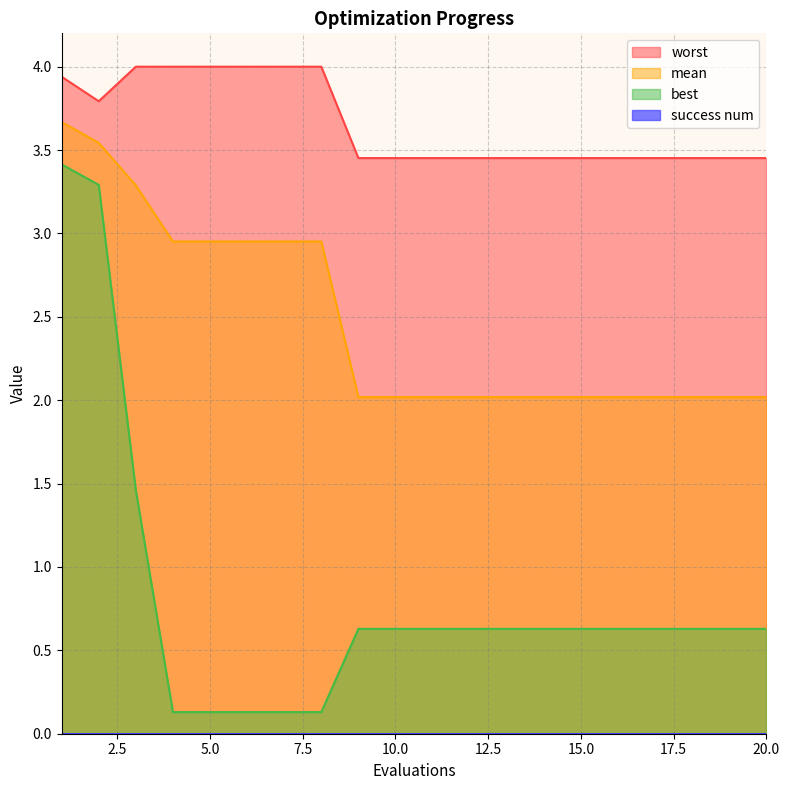

True or false: mean has a value of 1.3 at 6.

False